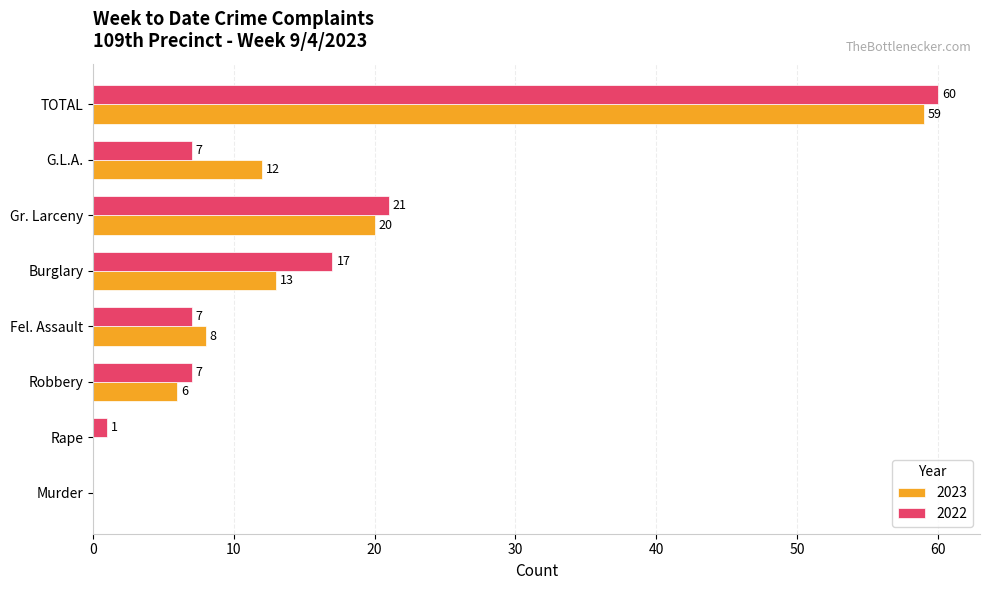

What are all the series names shown in the legend?

2023, 2022